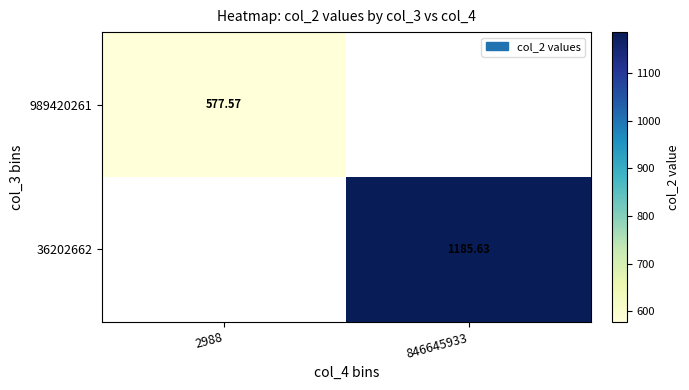

Which label corresponds to the smallest value in the chart?

2988